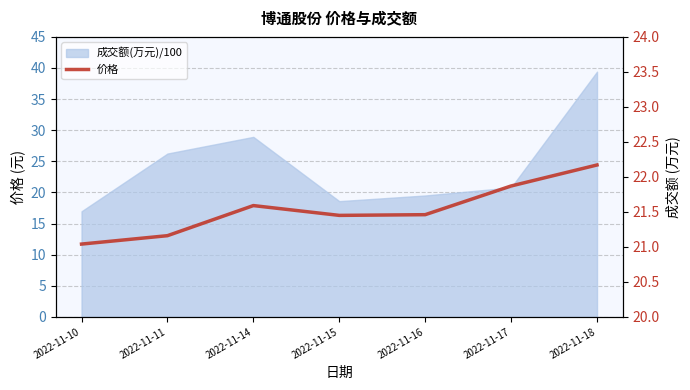

What is the value of the 3rd point from the left?

21.6